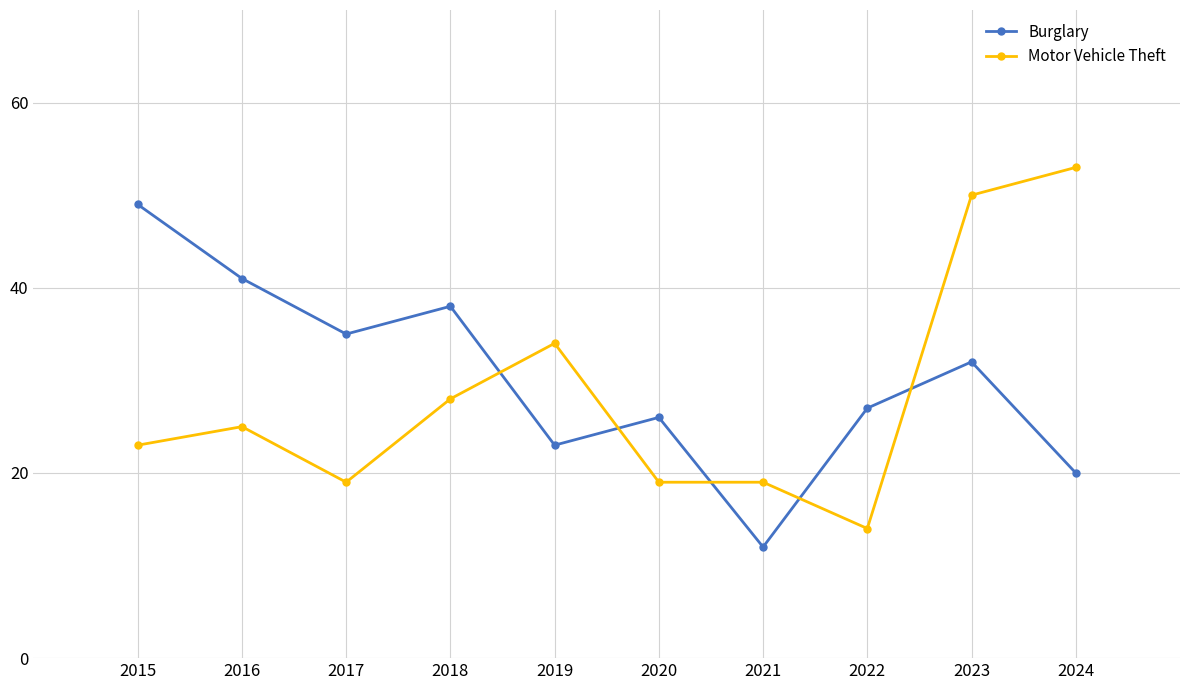

What is the highest value of the Motor Vehicle Theft series?

53